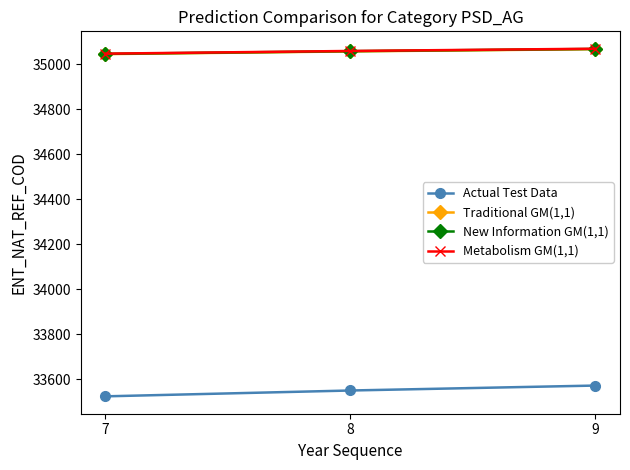

Which series has the largest range (max minus min)?

Actual Test Data